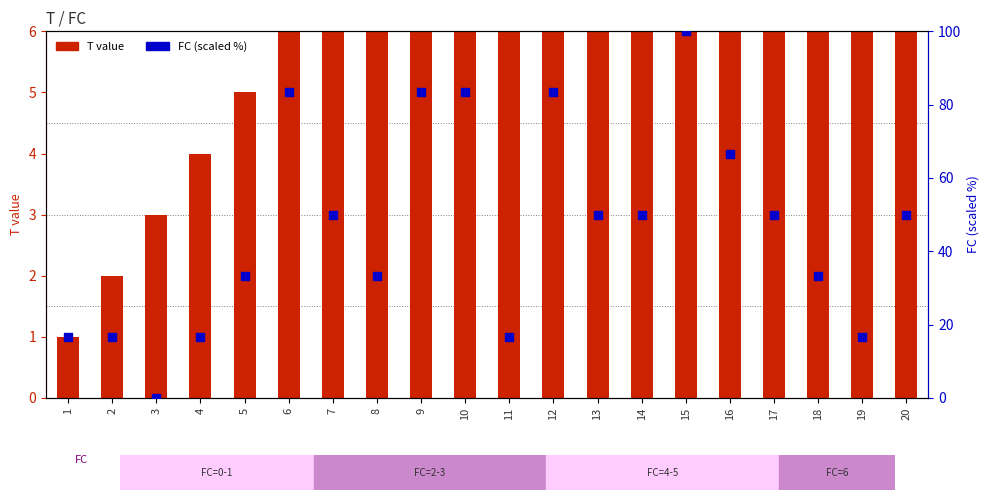

What is the total value across all series at 10?

93.3